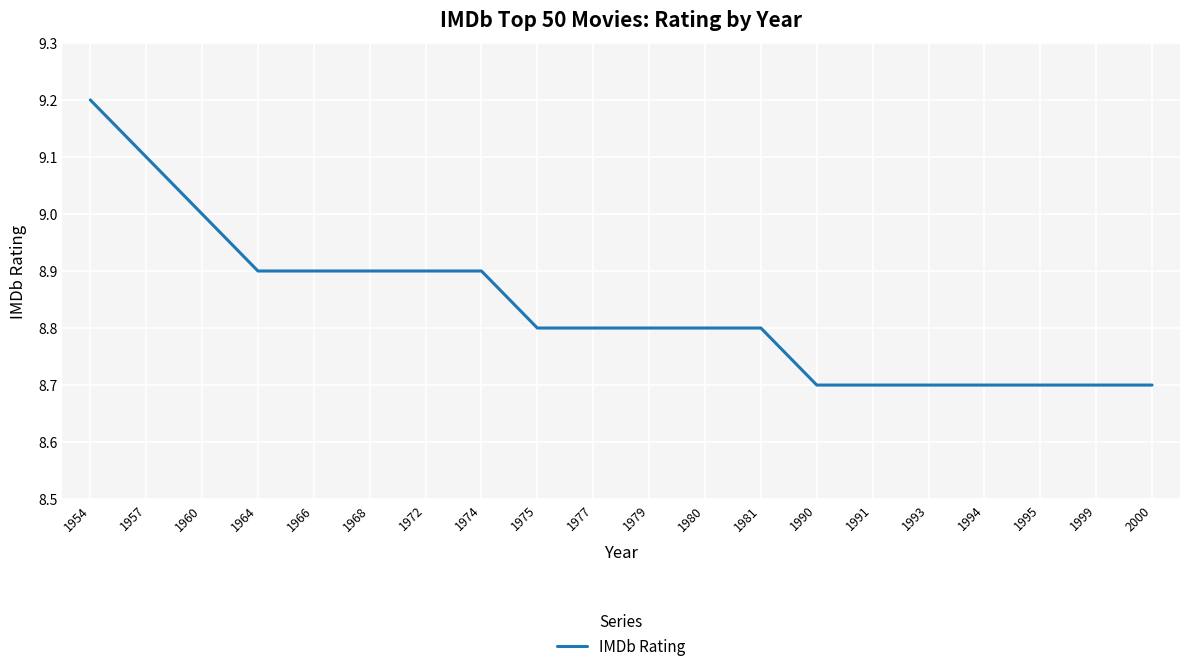

Approximately how many times larger is the value at 1975 compared to 2000?

1.0